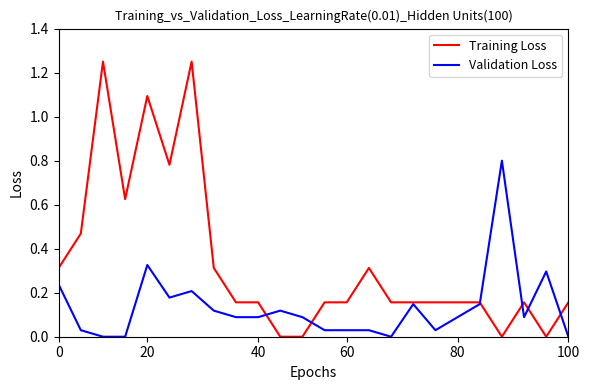

List the series in order of their peak value, lowest first.

Validation Loss, Training Loss